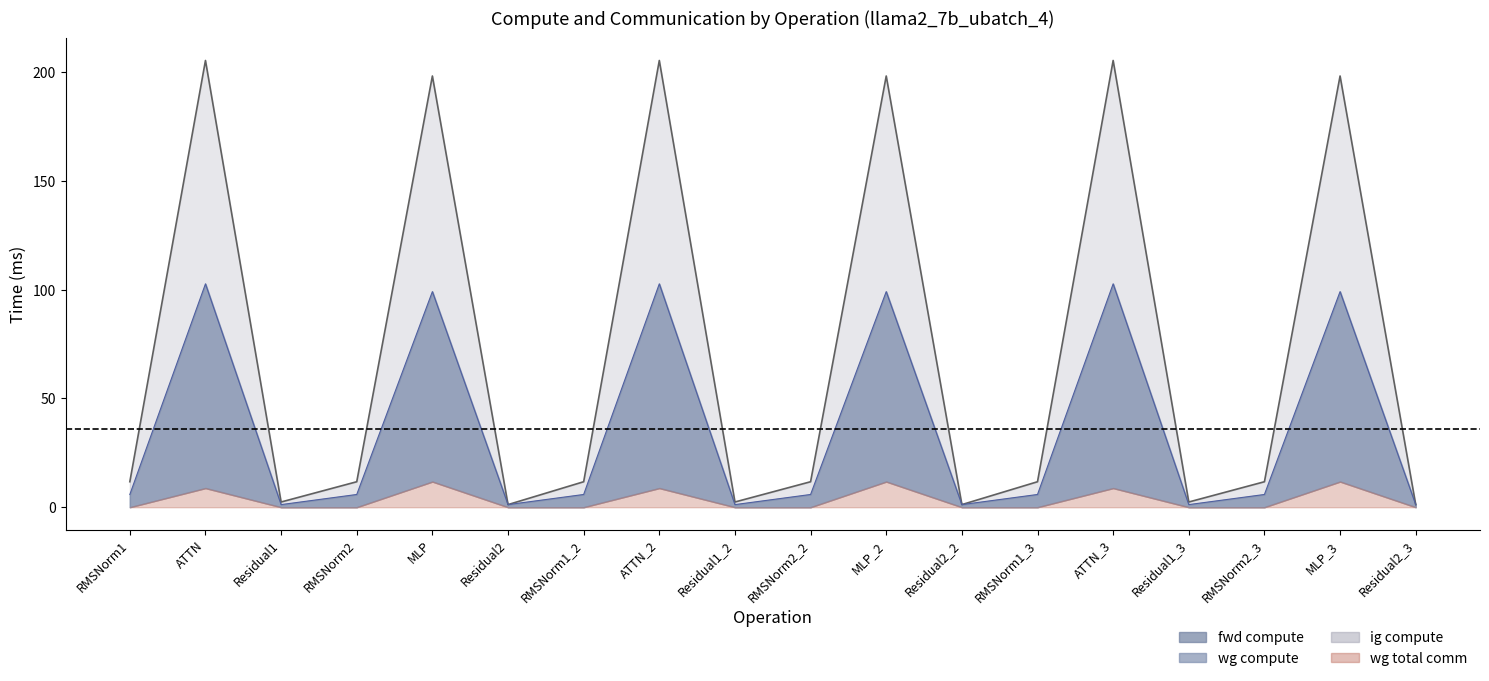

What is the average value of the wg compute series?

36.0